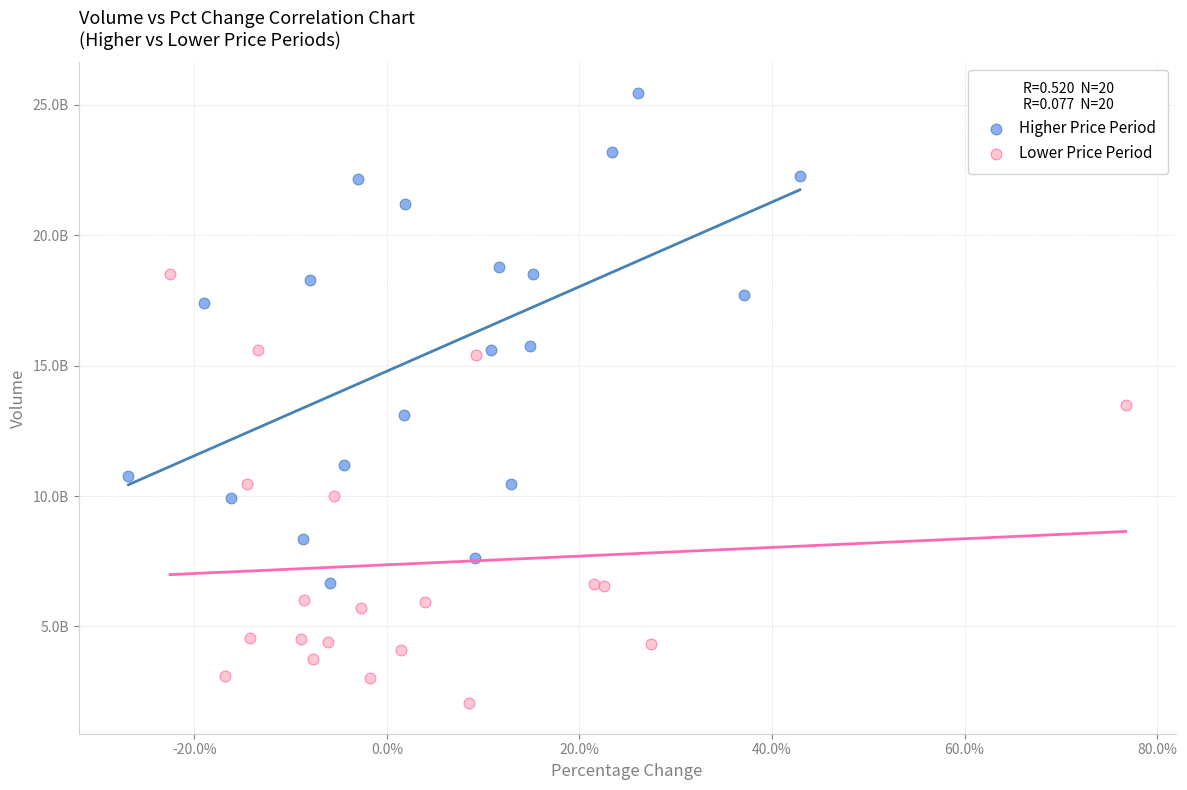

What are all the series names shown in the legend?

Higher Price Period, Lower Price Period